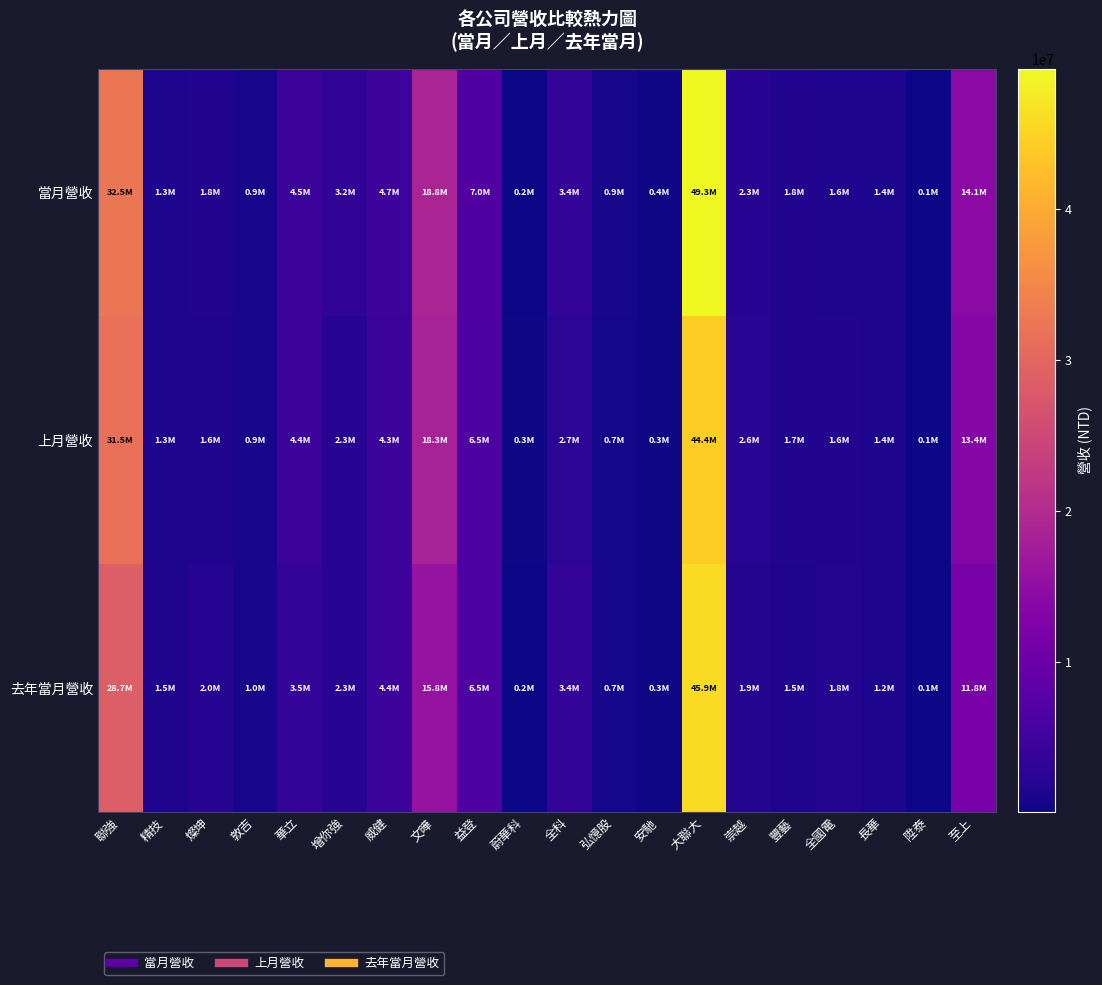

Count the number of data series in this chart.

3